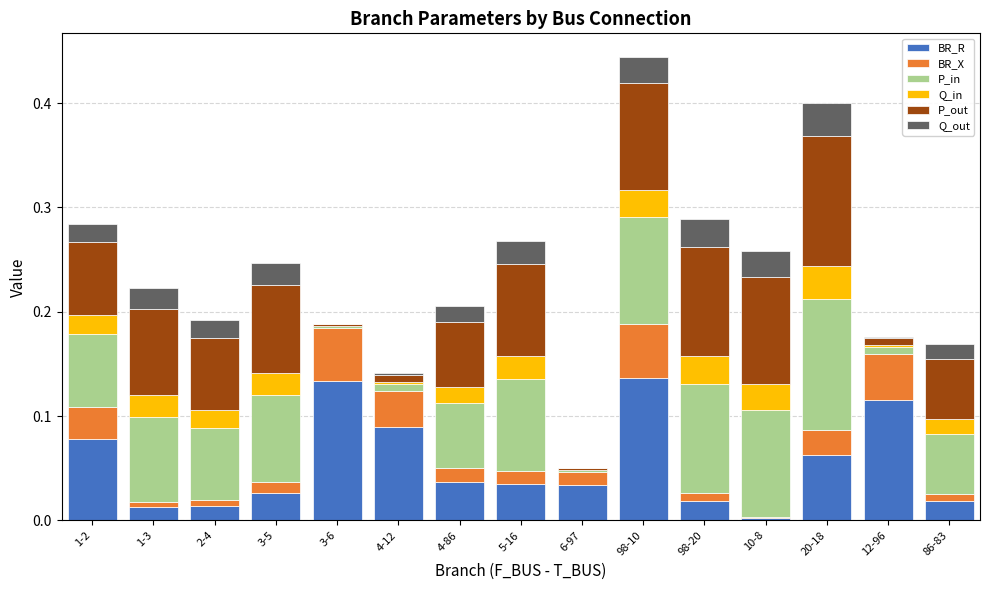

Is it true that BR_R equals 0.0 at 2-4?

True